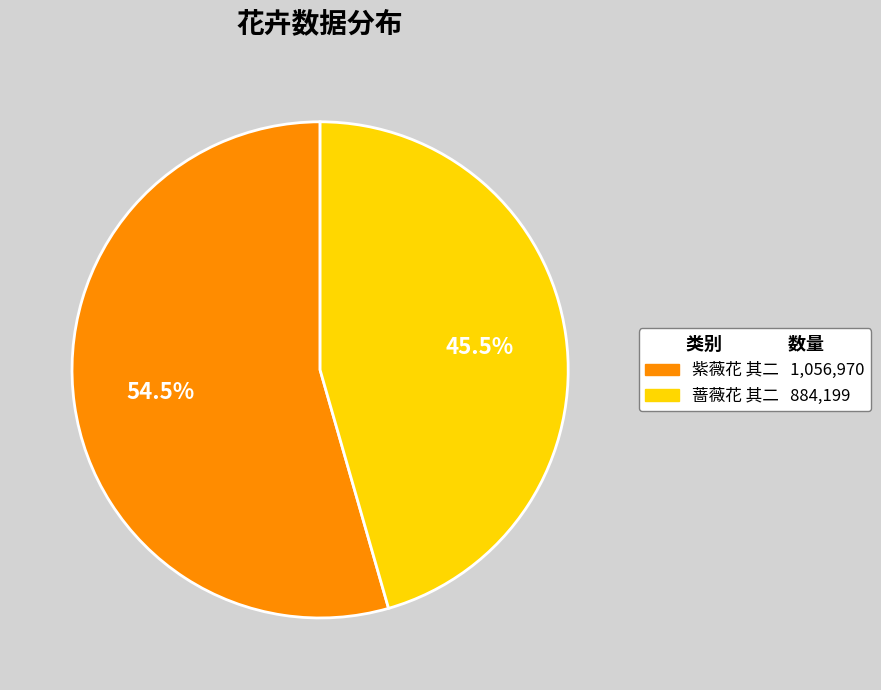

Which has a higher value, 蔷薇花 其二 or 紫薇花 其二?

紫薇花 其二